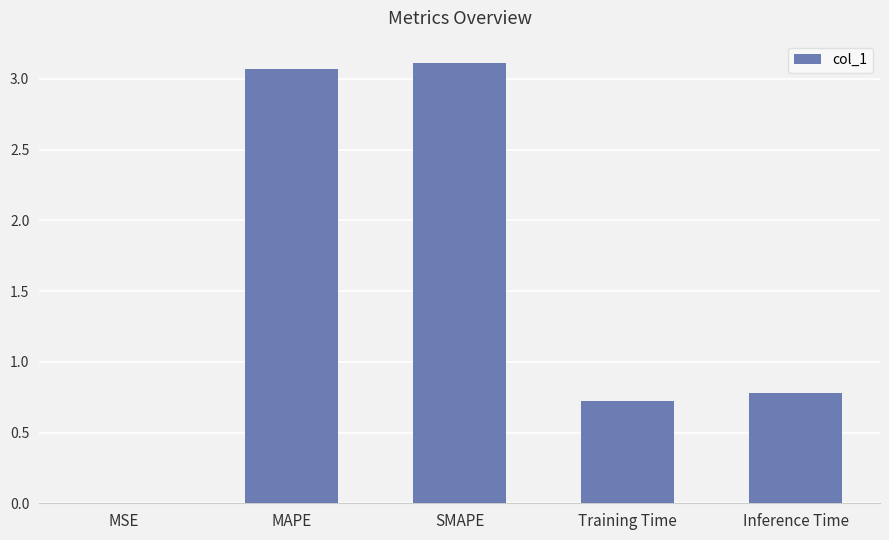

Are the bars horizontal?

No